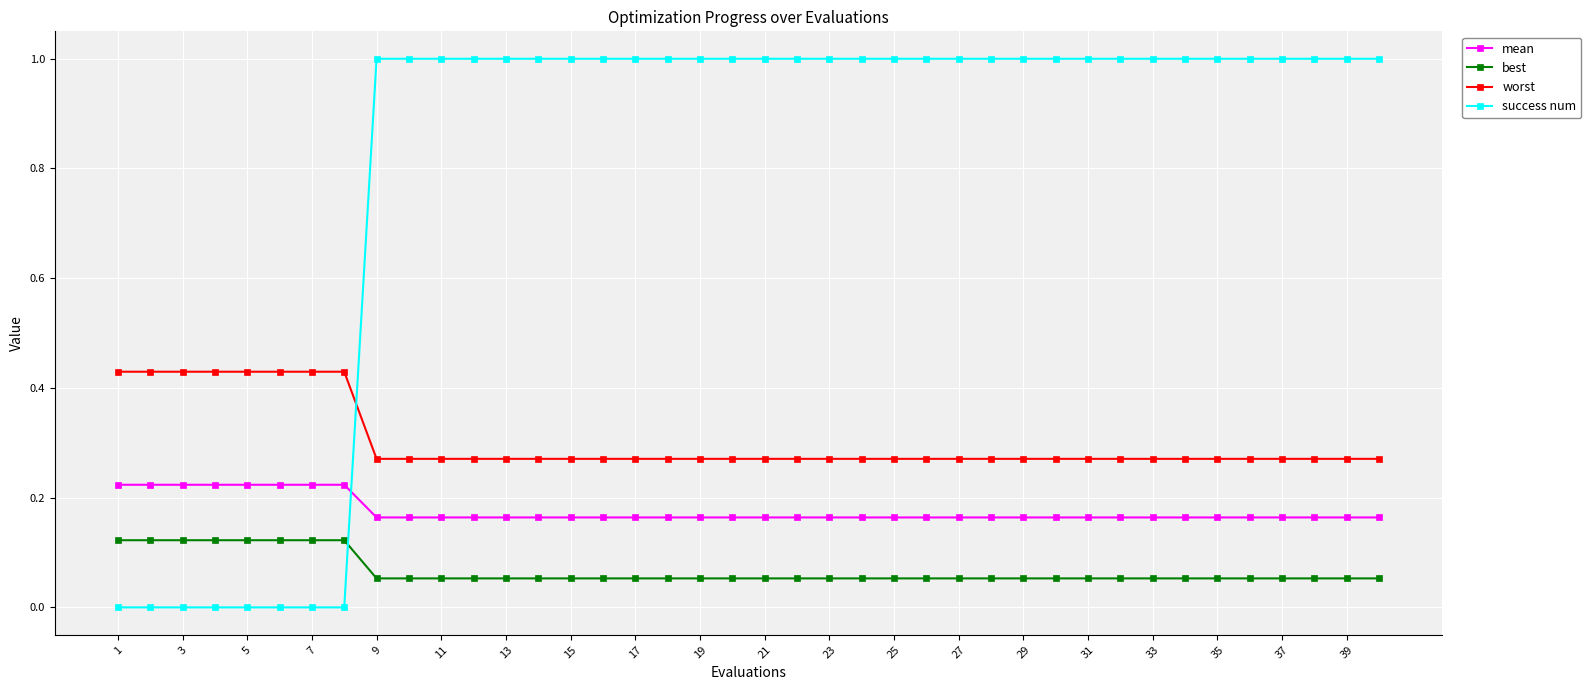

Which series has the widest spread of values?

success num